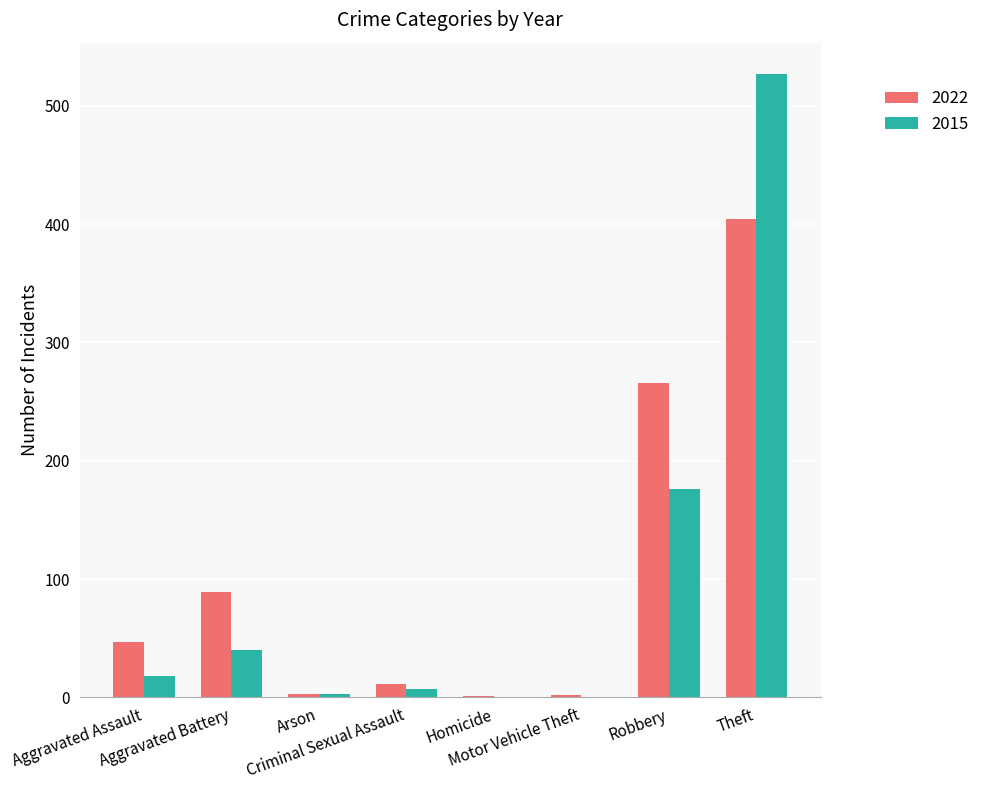

Which series changed the most between Aggravated Assault and Motor Vehicle Theft?

2022